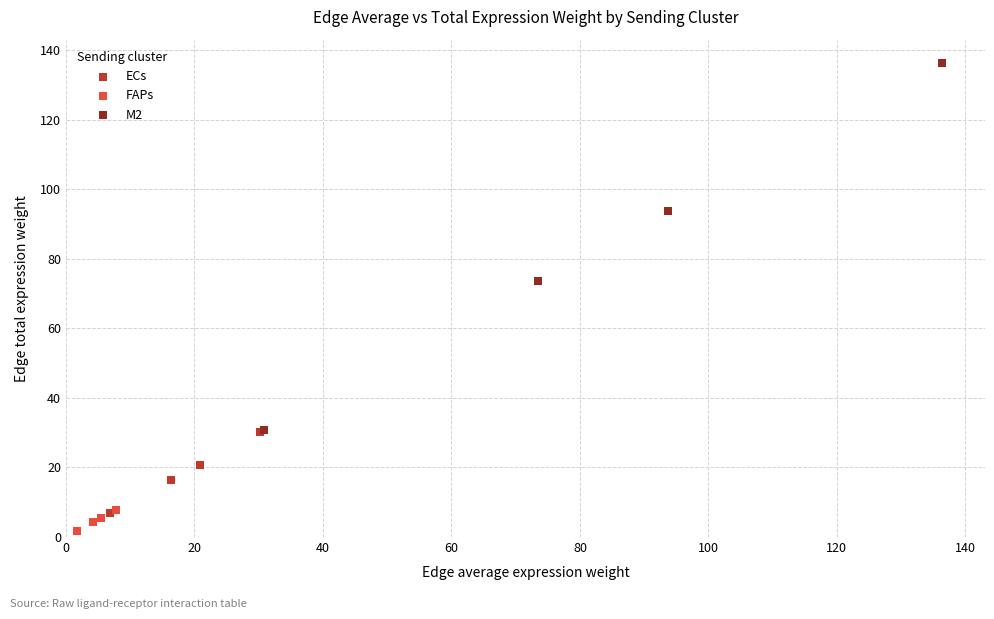

Which series has the largest Y range (max minus min)?

M2